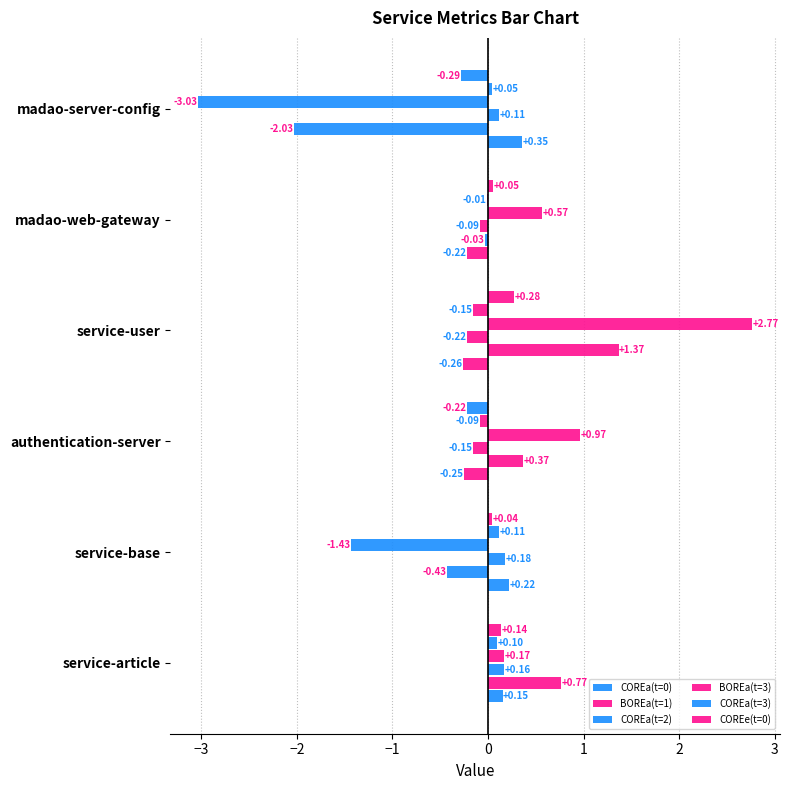

What is the maximum value shown in the chart?

2.8